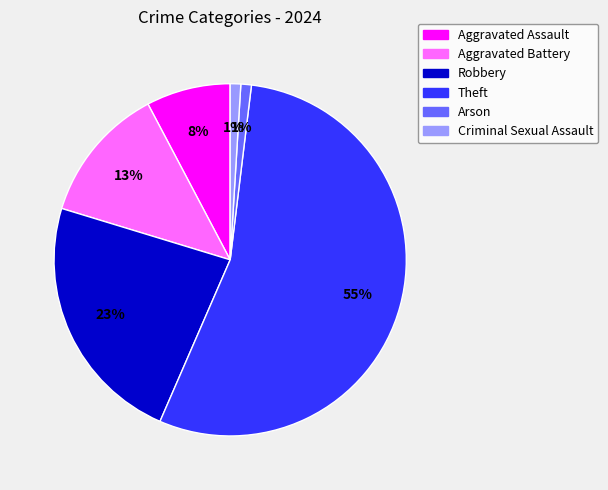

Approximately how many times larger is the value at Aggravated Assault compared to Arson?

8.0